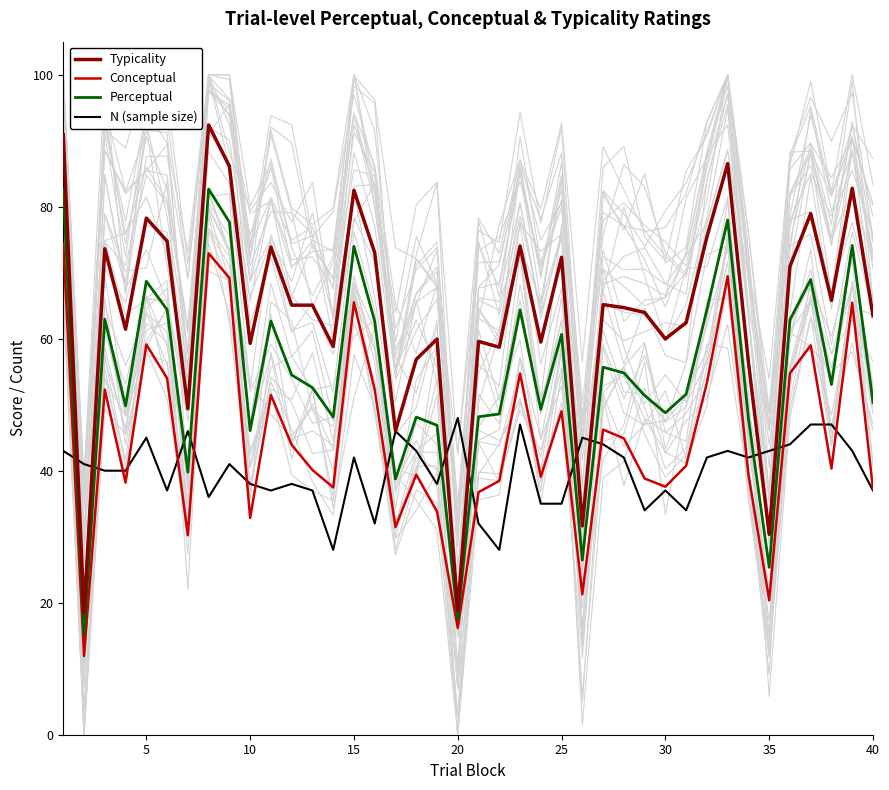

How many intersections are there between N (sample size) and Conceptual?

16